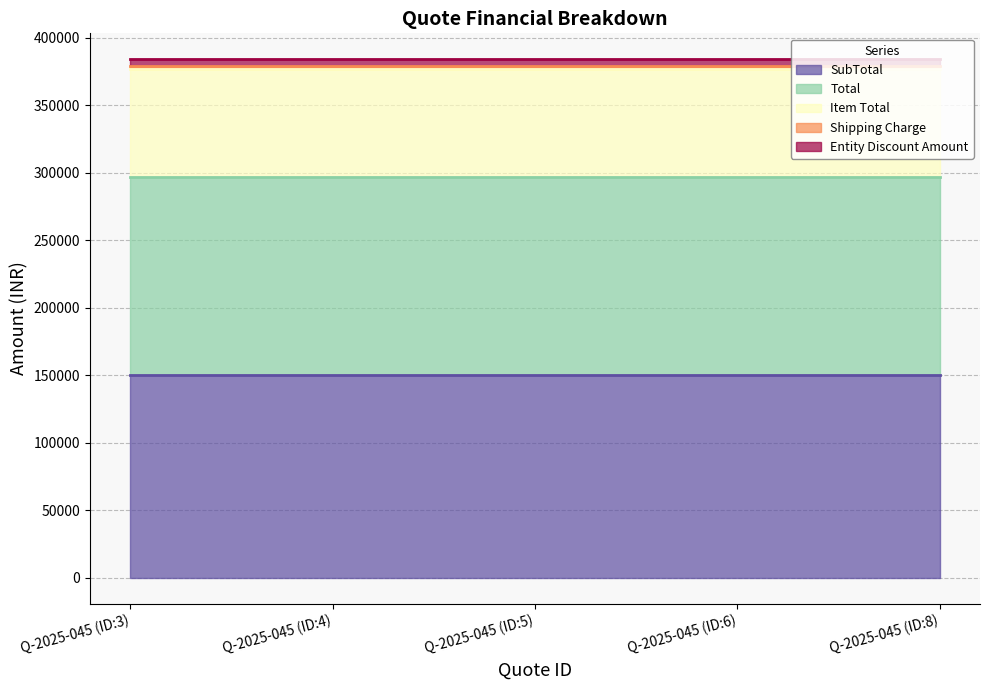

At how many categories does at least one series exceed 119946?

5